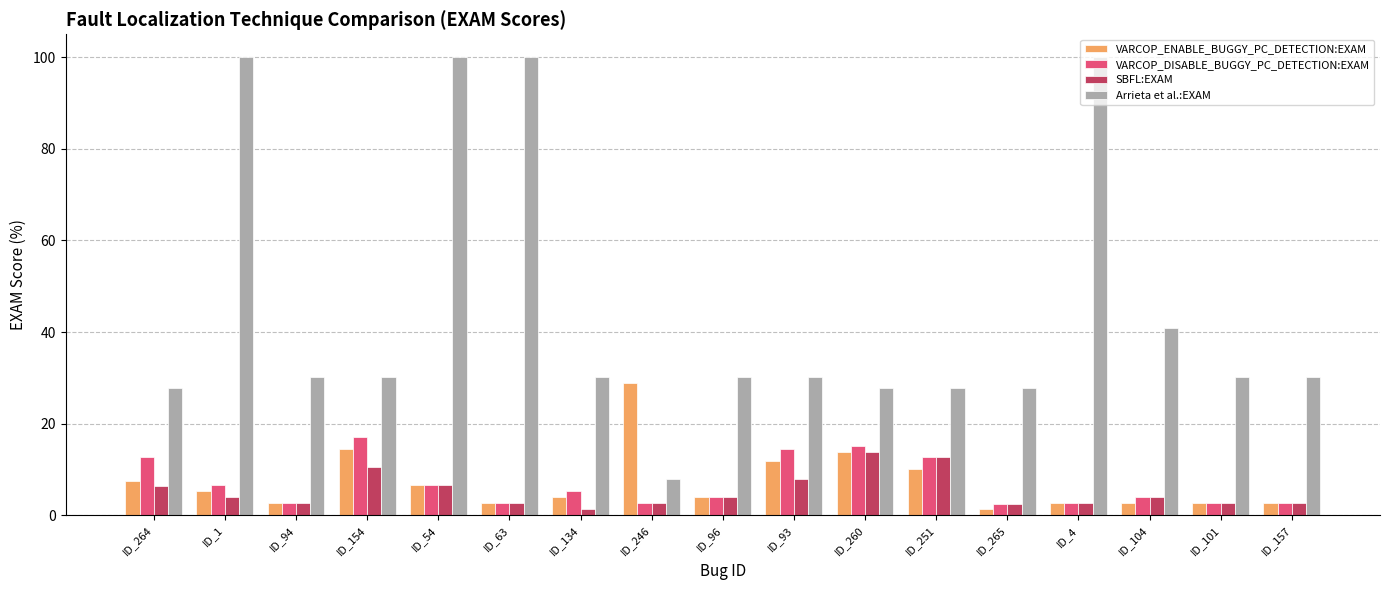

The VARCOP_DISABLE_BUGGY_PC_DETECTION:EXAM series shows 2.6 at ID_157. True or false?

True